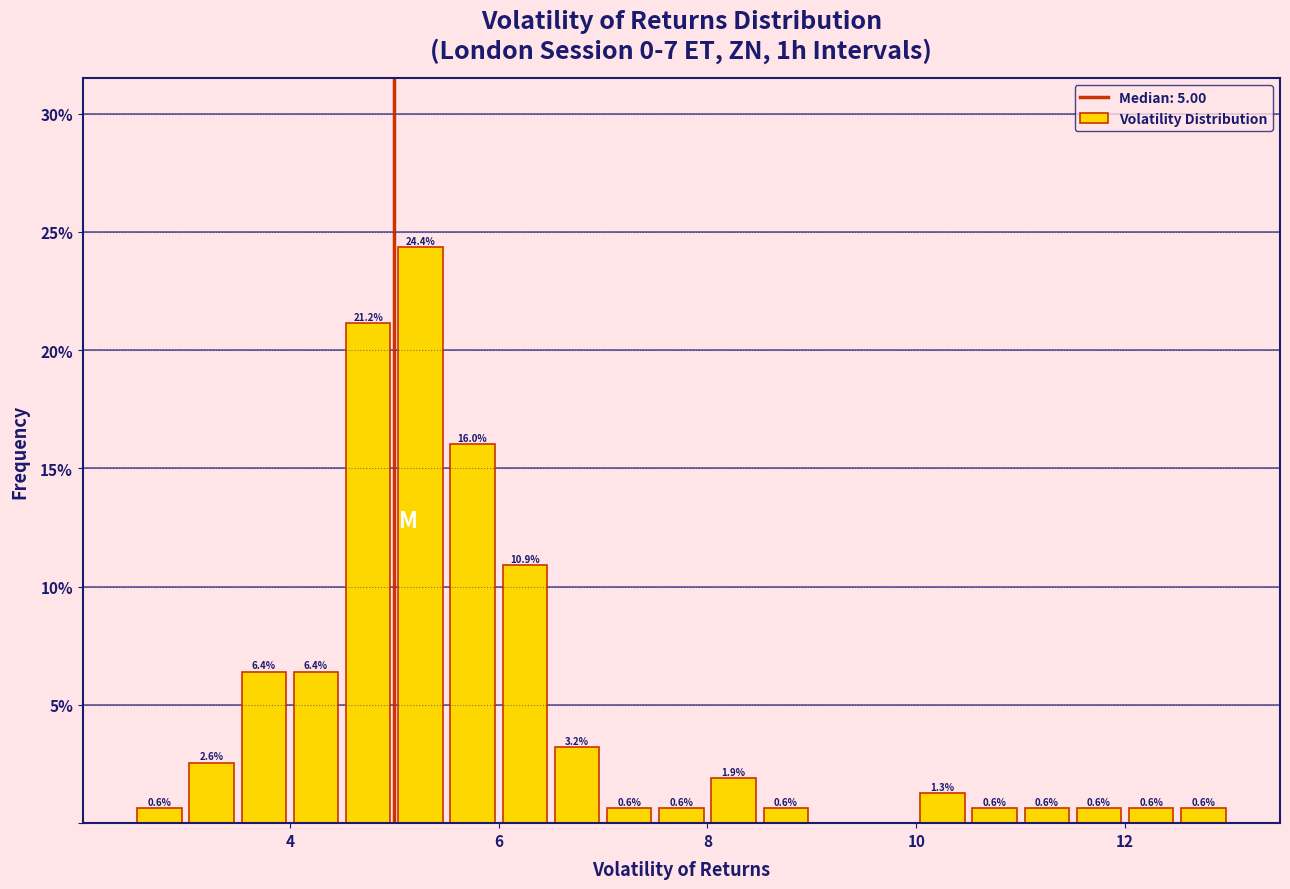

Read against the x-axis, roughly where is the centre of the tallest bar?

5.2